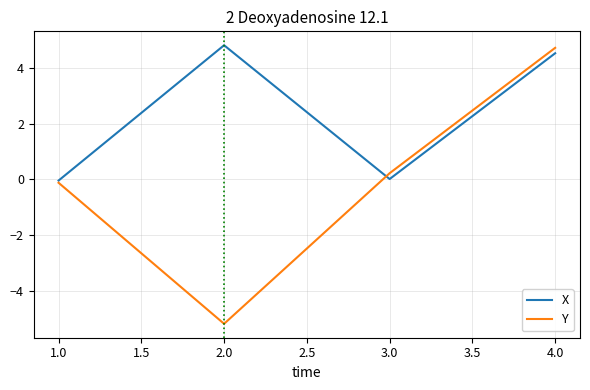

Rank the categories by Y value from lowest to highest.

2.0, 1.0, 3.0, 4.0